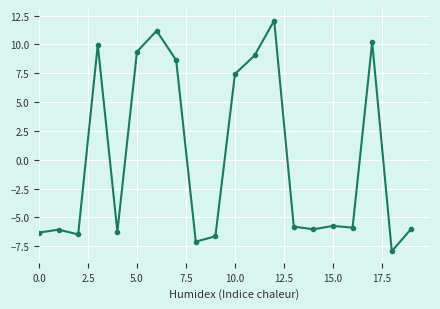

What is the sum of all values?

1.7